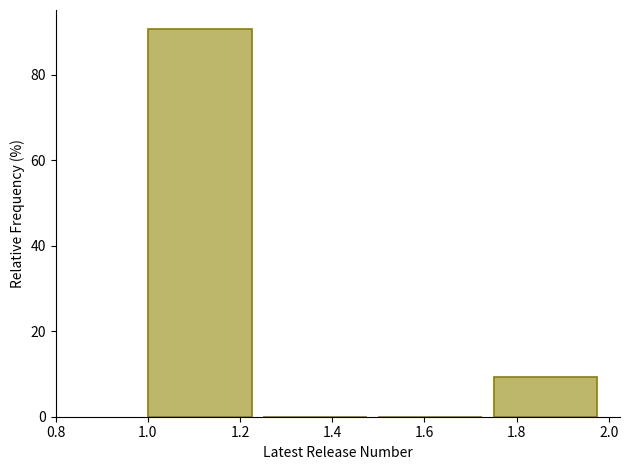

Over which range of the x-axis is the bar tallest?

1.00 to 1.25